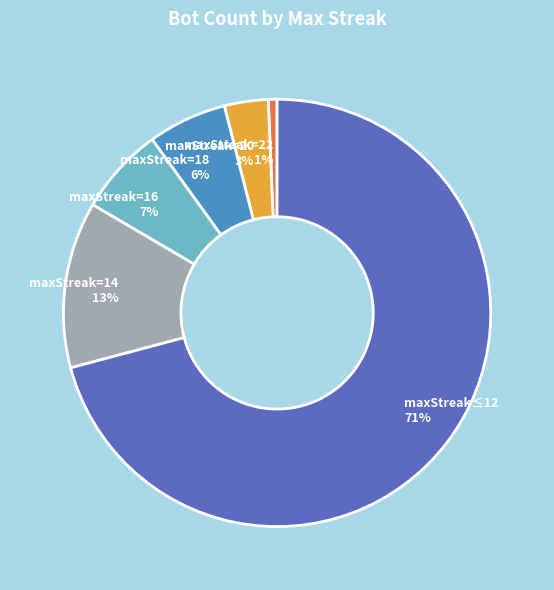

Is the sum of maxStreak=14 and maxStreak=22 greater than half?

No